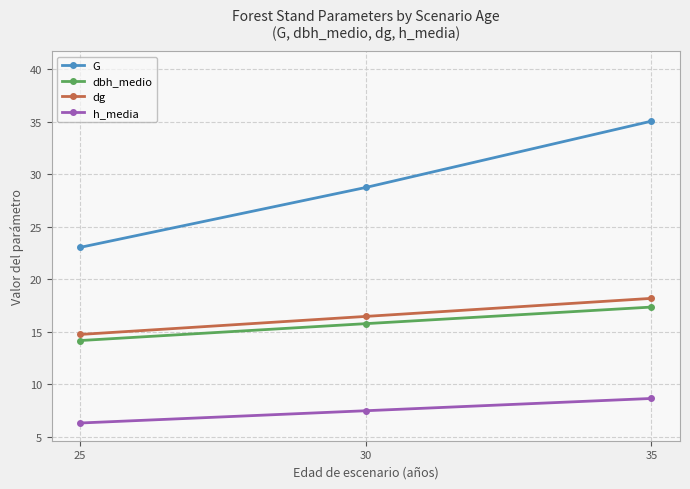

At how many categories does at least one series exceed 12?

3